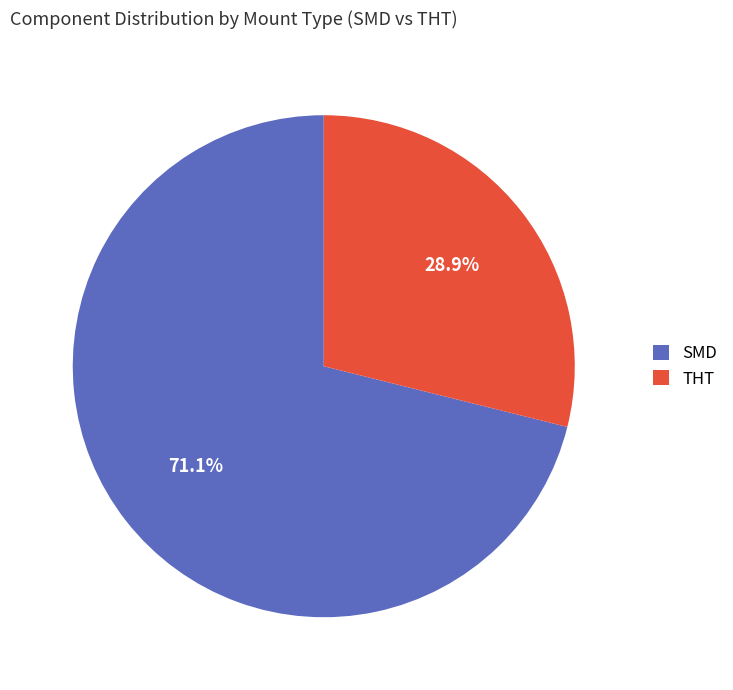

How much of the chart is everything except SMD?

28.9%